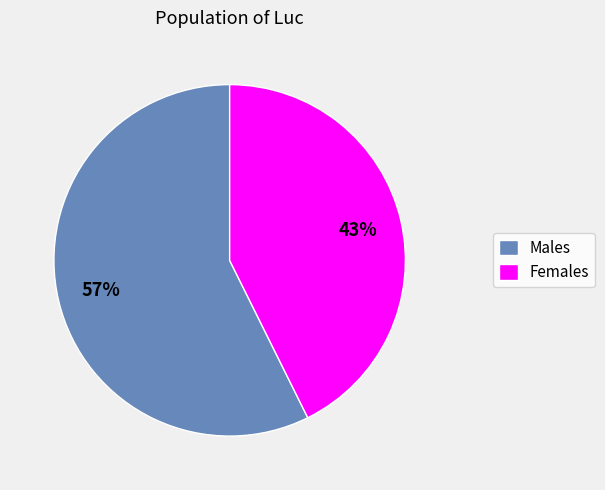

To the nearest percent, what portion does Males represent?

57%